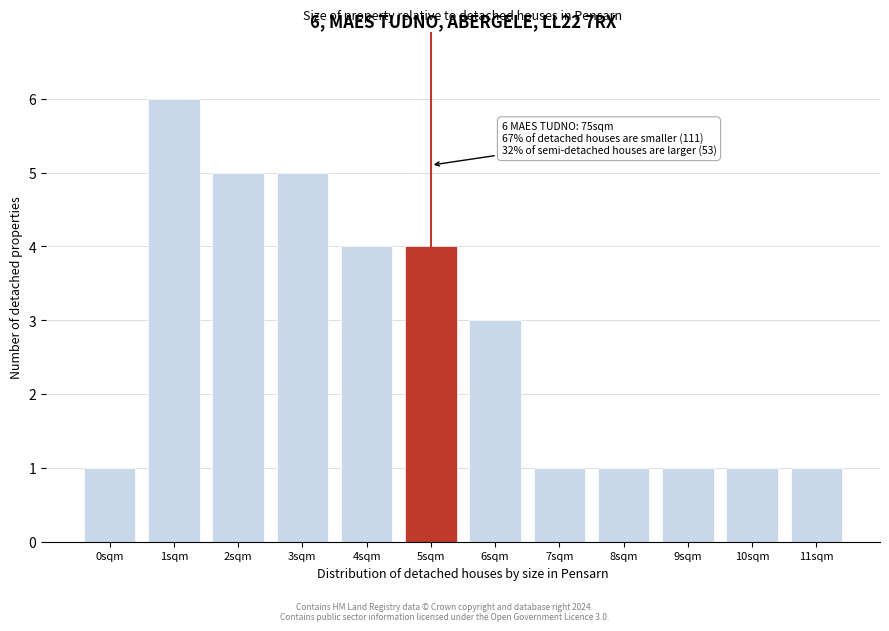

Reading left to right, transcribe all the data shown in this chart.

0sqm=1	1sqm=6	2sqm=5	3sqm=5	4sqm=4	5sqm=4	6sqm=3	7sqm=1	8sqm=1	9sqm=1	10sqm=1	11sqm=1